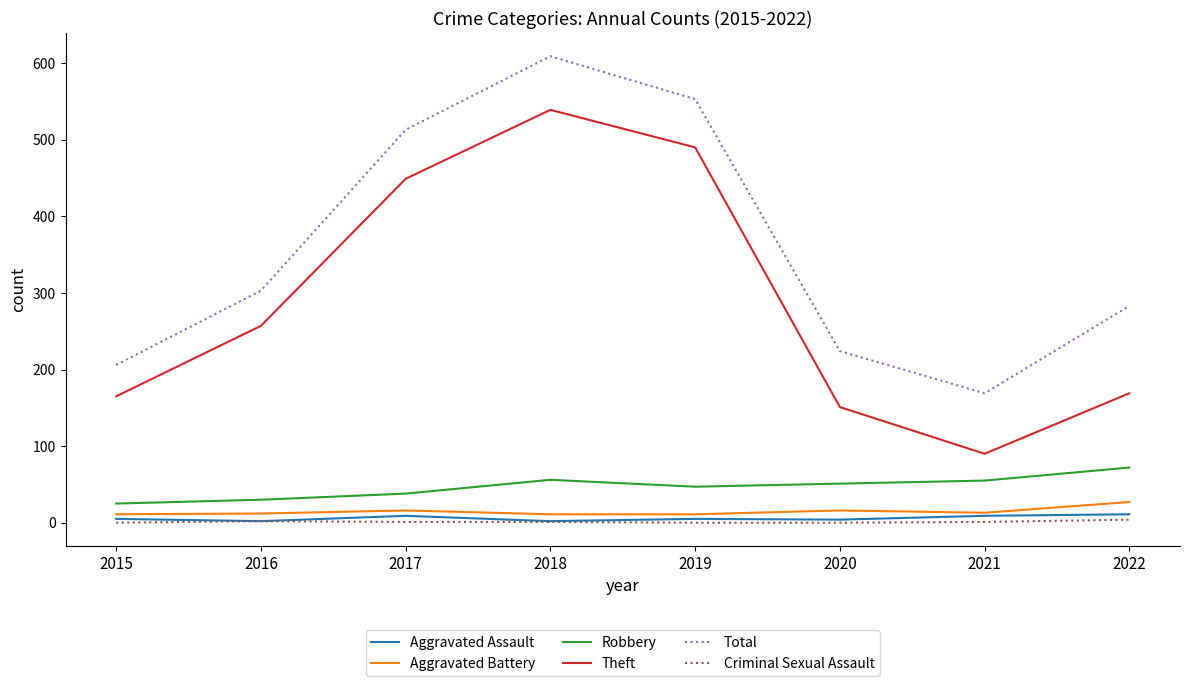

Rank the categories by Total value from lowest to highest.

2021, 2015, 2020, 2022, 2016, 2017, 2019, 2018